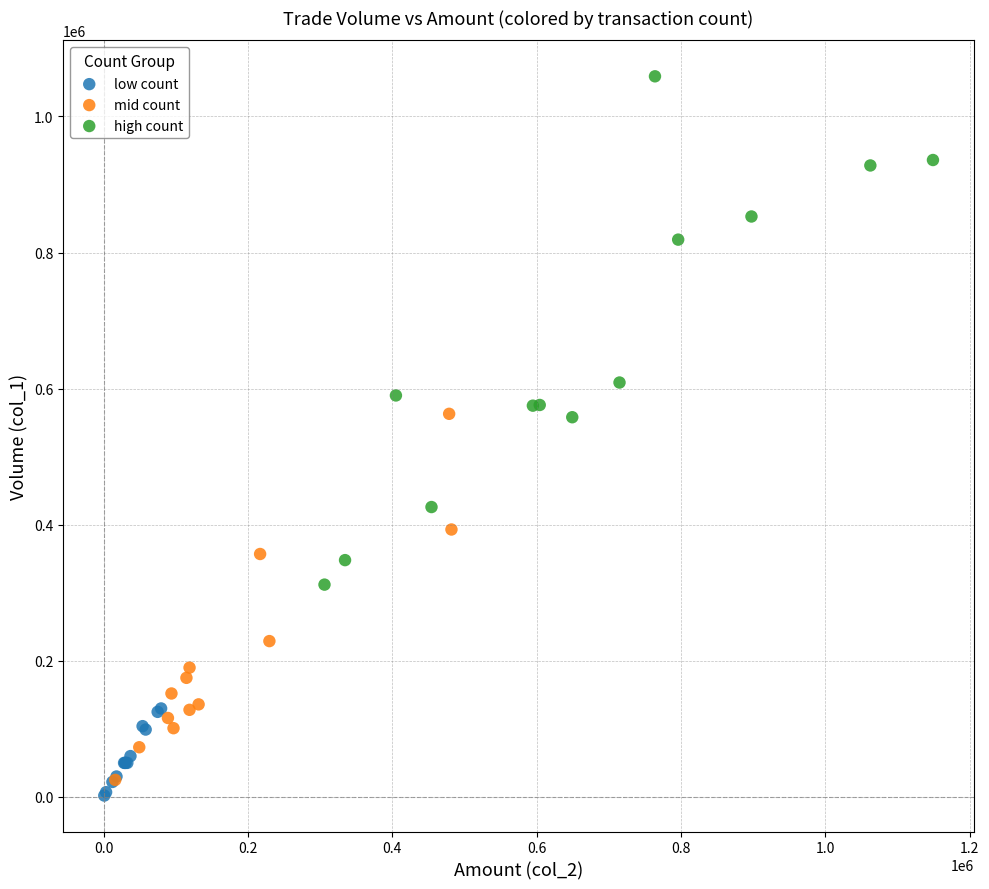

Which series has the largest Y range (max minus min)?

high count